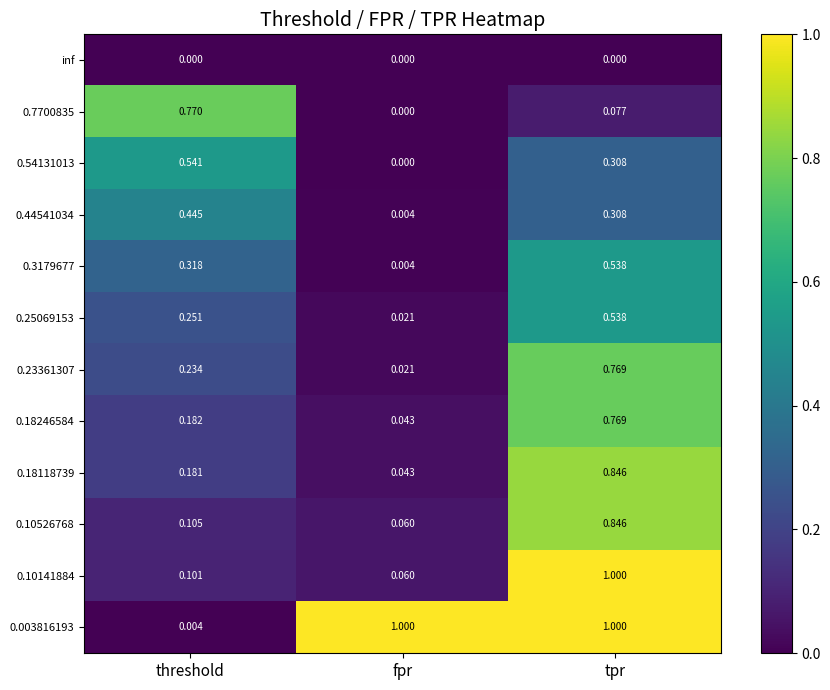

Is the value of 0.003816193 at tpr greater than the value of 0.7700835 at threshold?

Yes